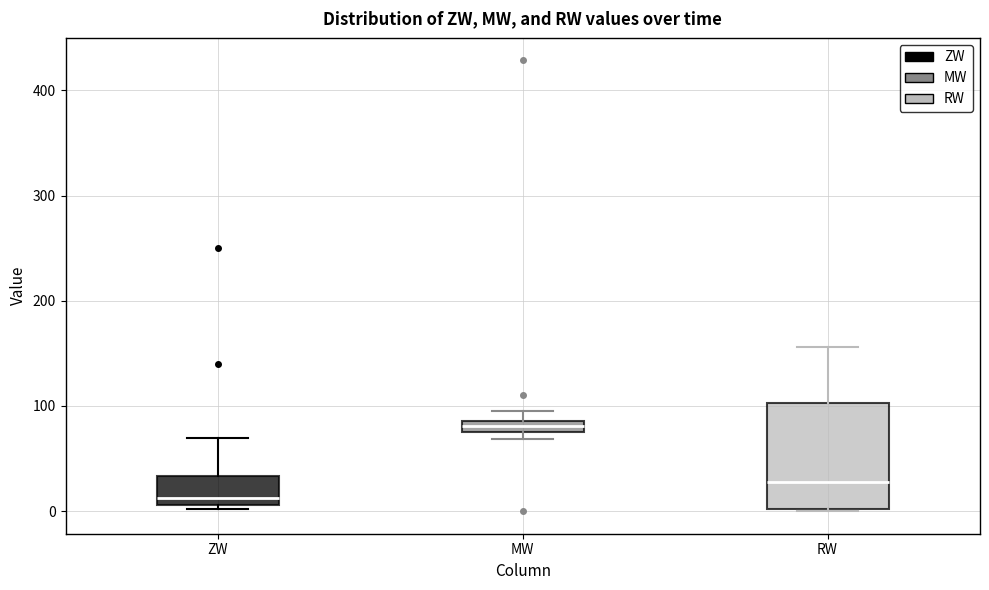

Where does the median line of the box for RW sit on the y-axis? The values are not printed on the chart, so give them approximately, as read against the axis.

30